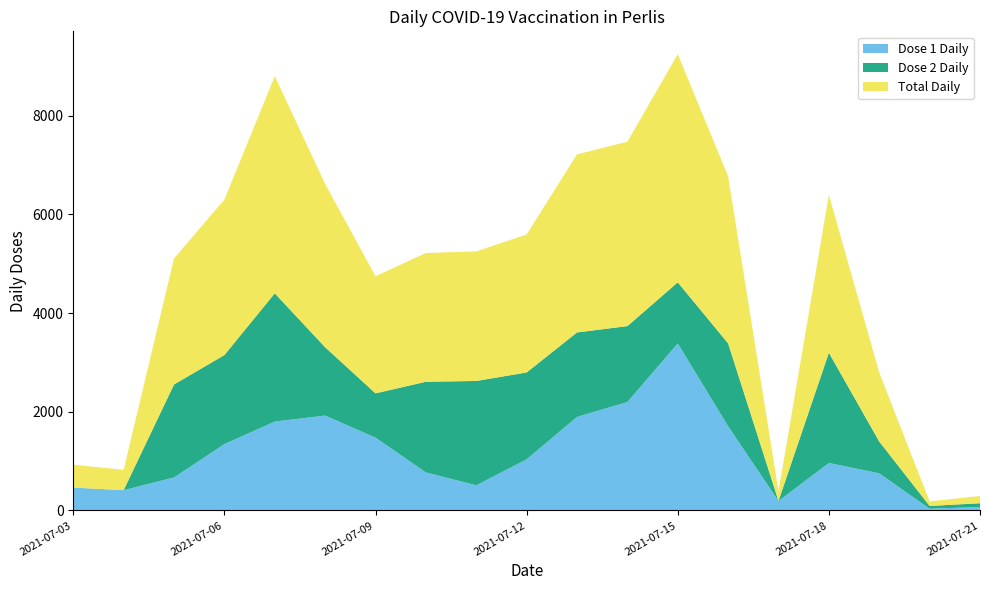

Reading left to right, transcribe all the data shown in this chart.

Dose 1 Daily: 2021-07-03=463	2021-07-04=412	2021-07-05=670	2021-07-06=1345	2021-07-07=1802	2021-07-08=1923	2021-07-09=1476	2021-07-10=771	2021-07-11=511	2021-07-12=1037	2021-07-13=1896	2021-07-14=2197	2021-07-15=3385	2021-07-16=1707	2021-07-17=192	2021-07-18=963	2021-07-19=753	2021-07-20=36	2021-07-21=71
Dose 2 Daily: 2021-07-03=1	2021-07-04=0	2021-07-05=1883	2021-07-06=1804	2021-07-07=2597	2021-07-08=1384	2021-07-09=897	2021-07-10=1837	2021-07-11=2113	2021-07-12=1759	2021-07-13=1711	2021-07-14=1538	2021-07-15=1237	2021-07-16=1678	2021-07-17=2	2021-07-18=2233	2021-07-19=644	2021-07-20=56	2021-07-21=76
Total Daily: 2021-07-03=464	2021-07-04=412	2021-07-05=2553	2021-07-06=3149	2021-07-07=4399	2021-07-08=3307	2021-07-09=2373	2021-07-10=2608	2021-07-11=2624	2021-07-12=2796	2021-07-13=3607	2021-07-14=3735	2021-07-15=4622	2021-07-16=3385	2021-07-17=194	2021-07-18=3196	2021-07-19=1397	2021-07-20=92	2021-07-21=147